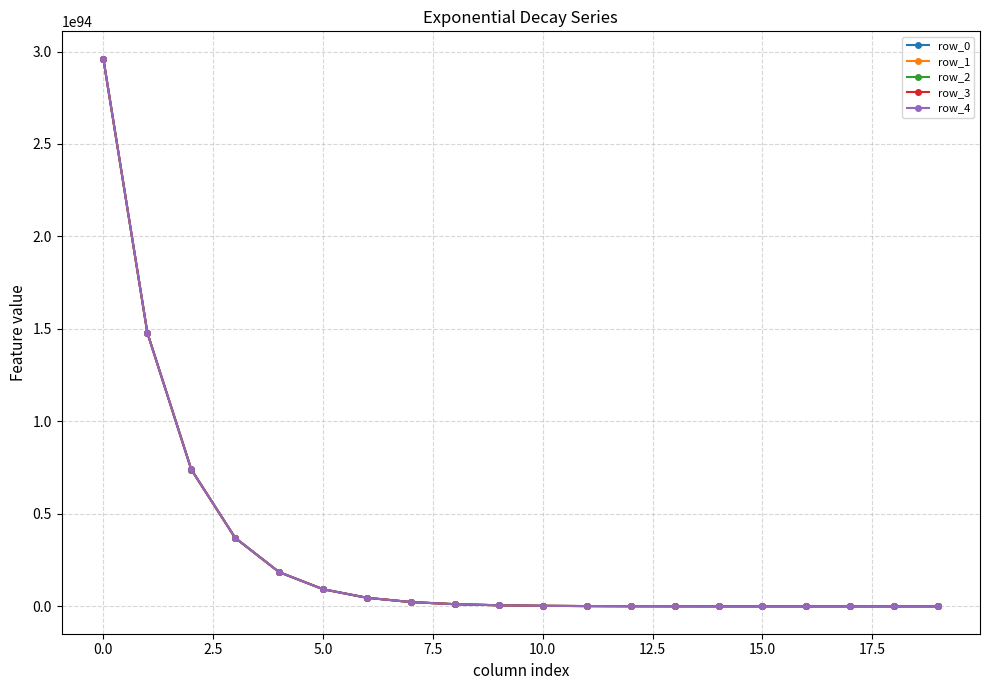

Rank the series by their average value, from highest to lowest.

row_4, row_3, row_2, row_1, row_0